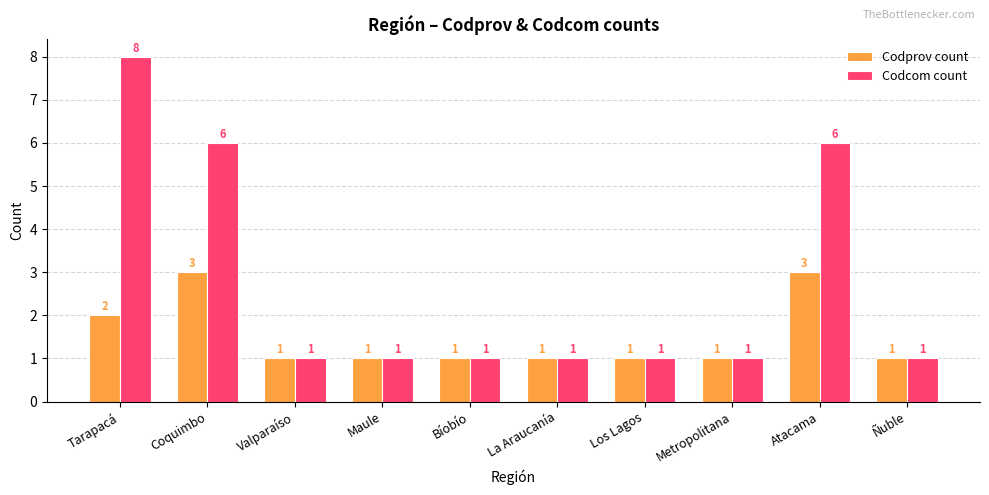

What is the highest value of the Codprov count series?

3